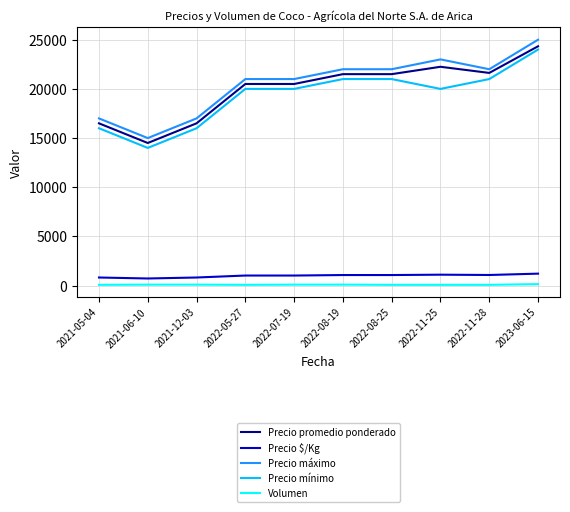

What is the smallest value displayed?

80